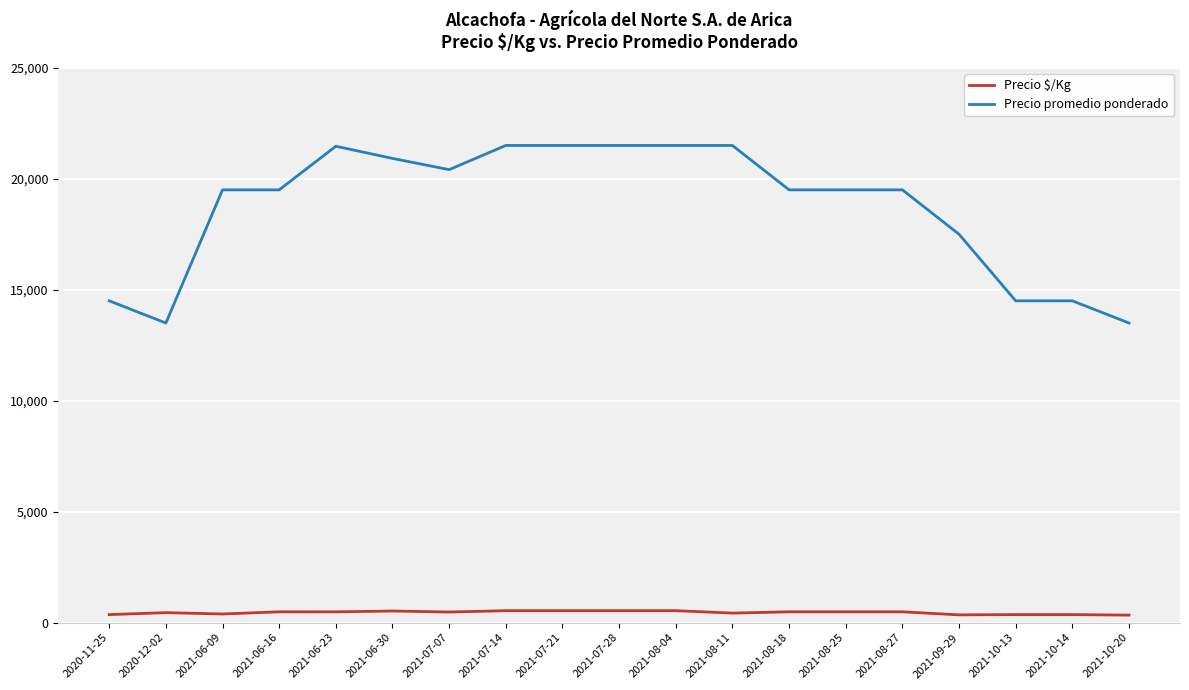

What is the greatest value displayed?

21500